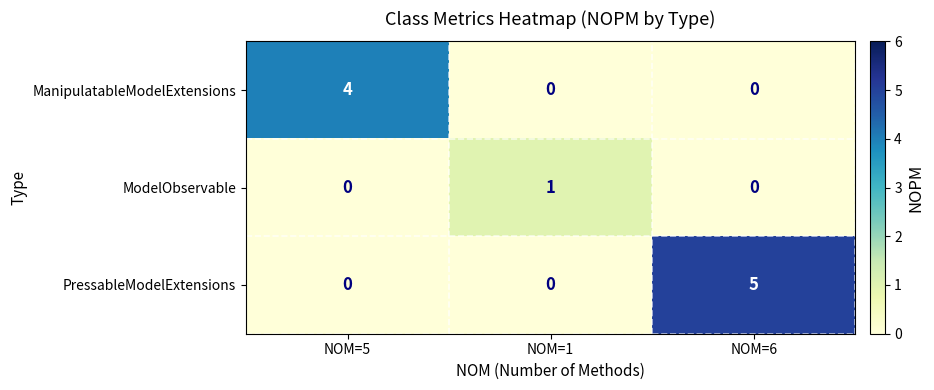

Which category has the highest value across all series?

NOM=6